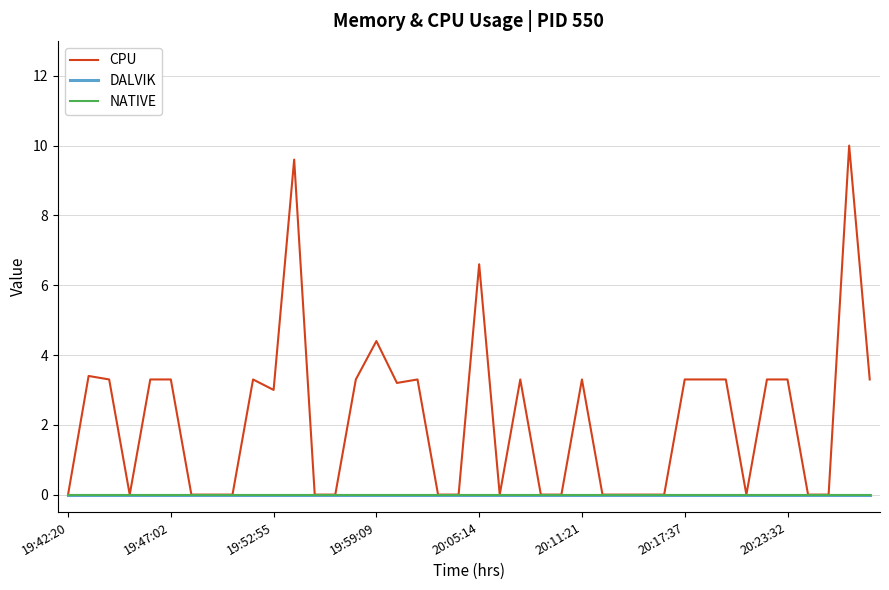

What is the sum of all CPU values?

86.4